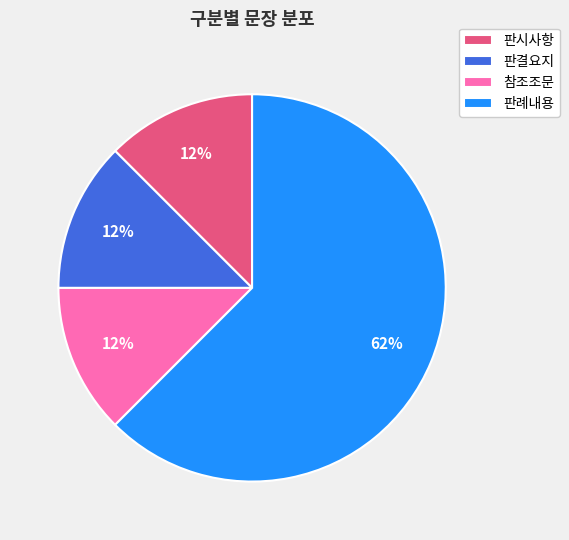

Which slice is the largest?

판례내용